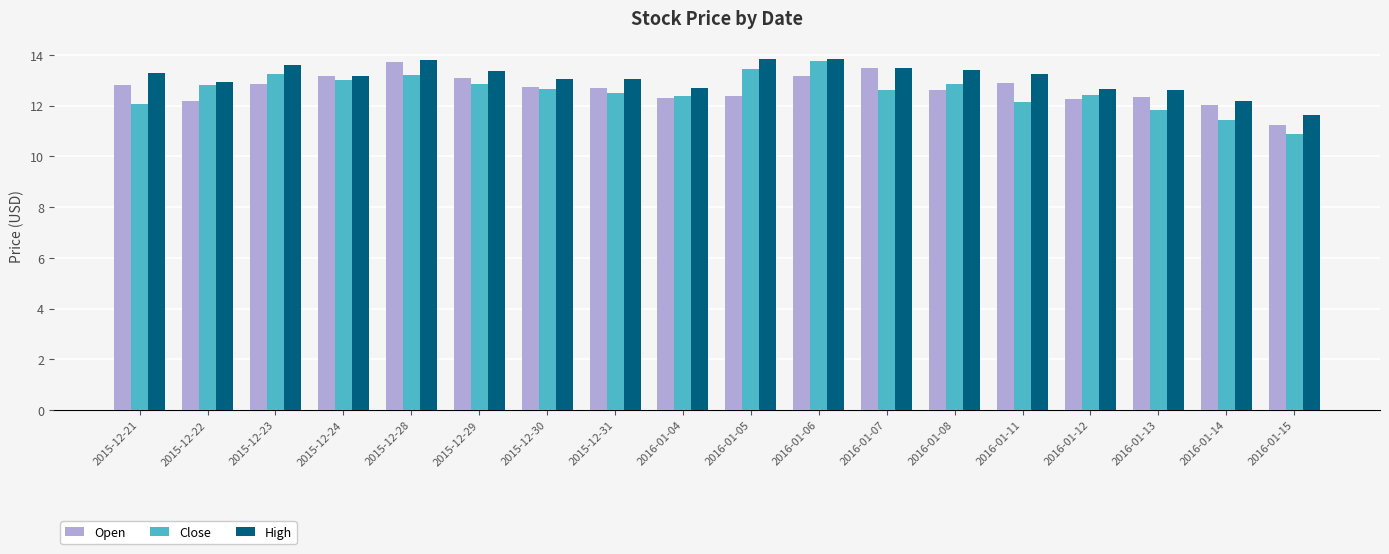

What is the total value across all series at 2016-01-05?

39.7